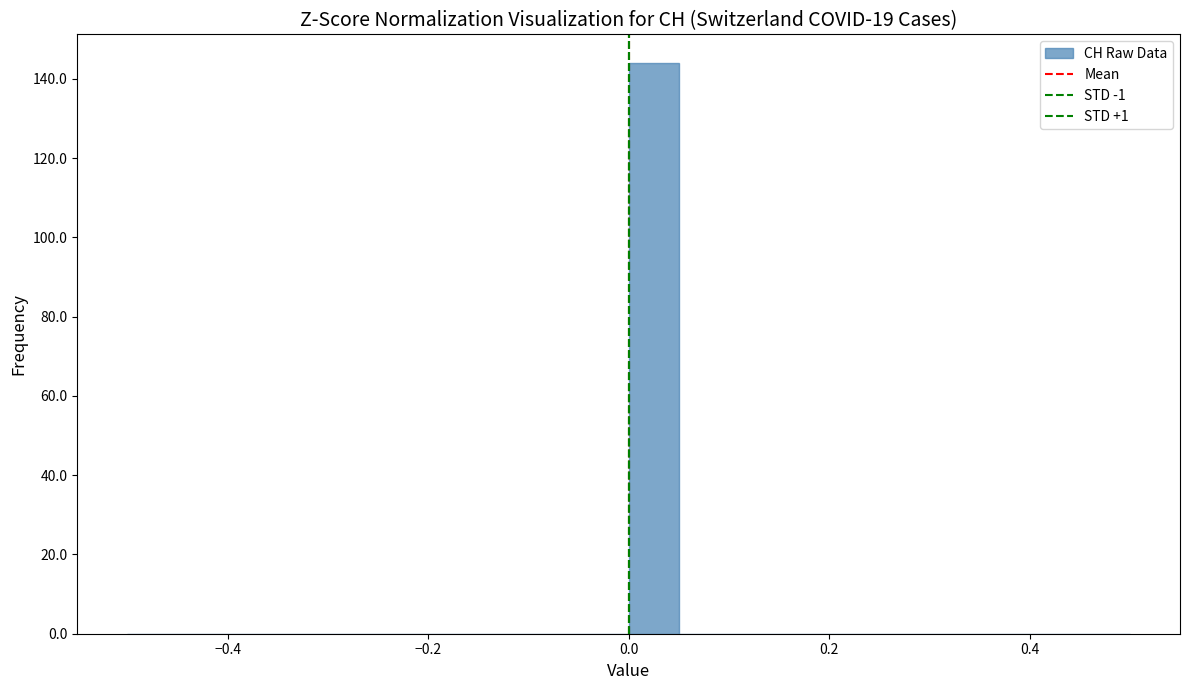

Around what value on the x-axis is the tallest bar? Give the approximate position of its centre, as read against the axis.

0.02